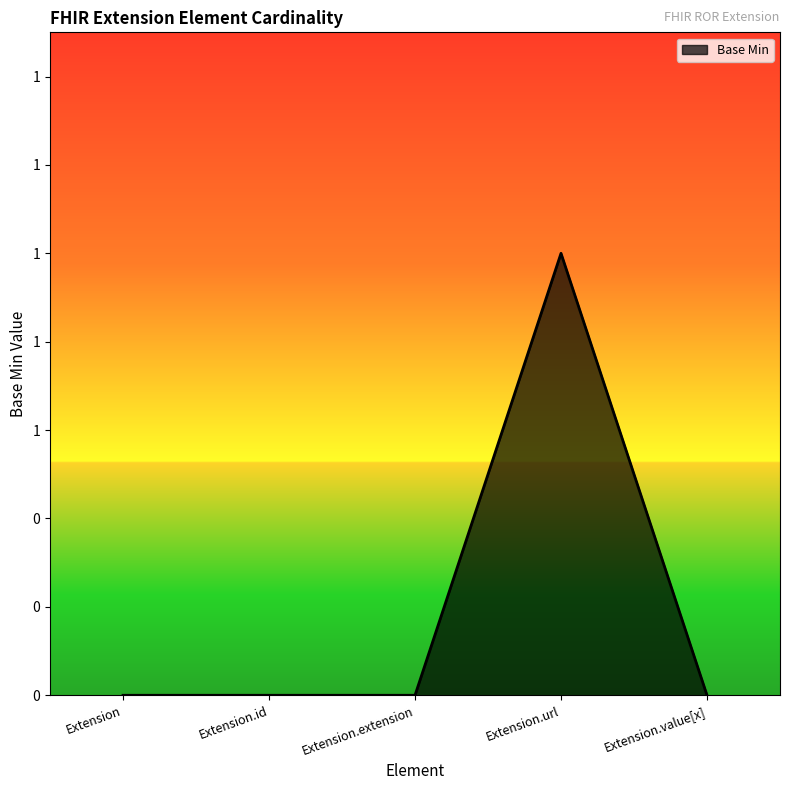

What is the label of the 3rd point from the right?

Extension.extension